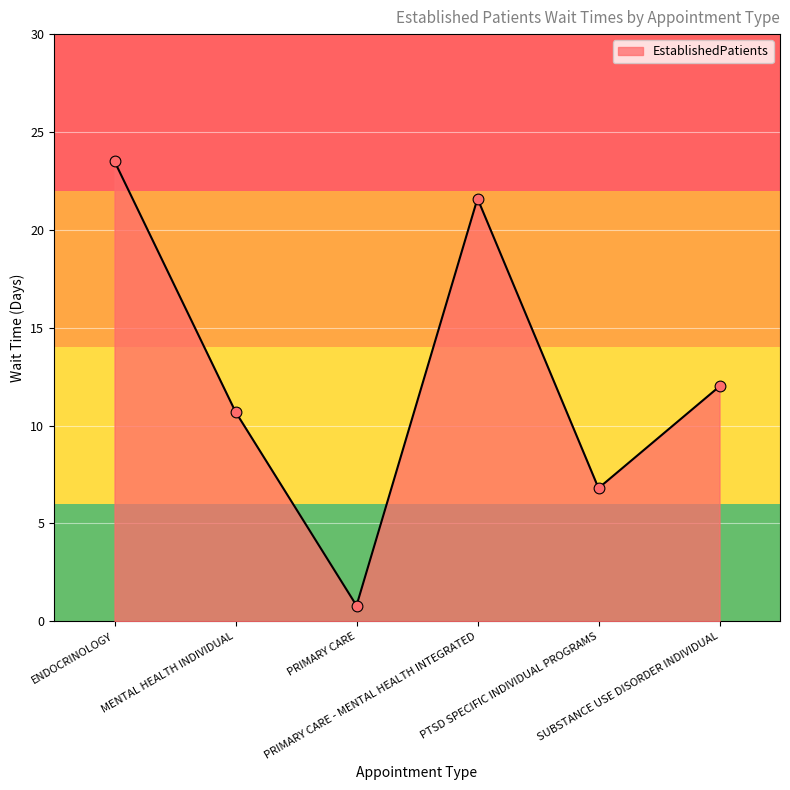

What is the change in value from MENTAL HEALTH INDIVIDUAL to PRIMARY CARE?

-9.9